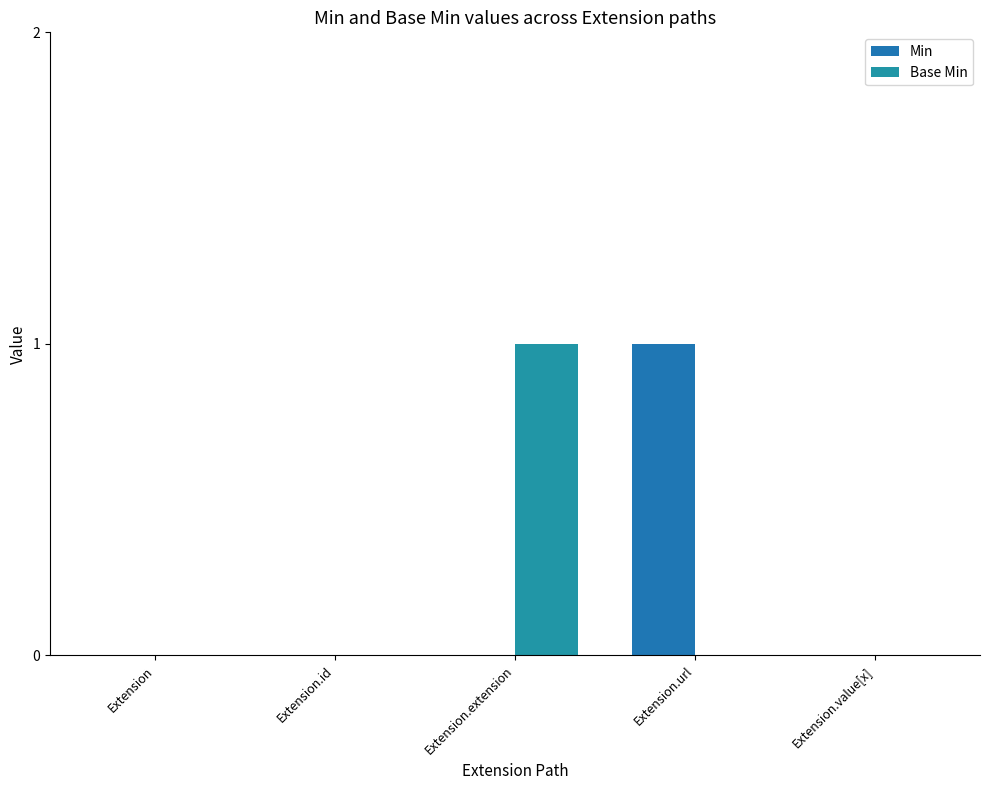

Reading left to right, what are all the values shown in this chart?

Min: Extension=0	Extension.id=0	Extension.extension=0	Extension.url=1	Extension.value[x]=0
Base Min: Extension=0	Extension.id=0	Extension.extension=1	Extension.url=0	Extension.value[x]=0